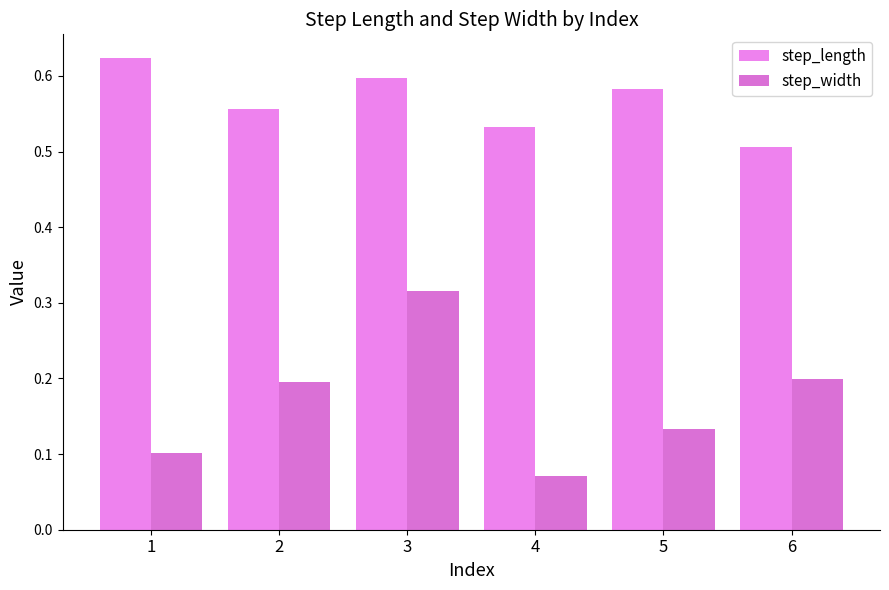

Rank the series by their average value, from lowest to highest.

step_width, step_length